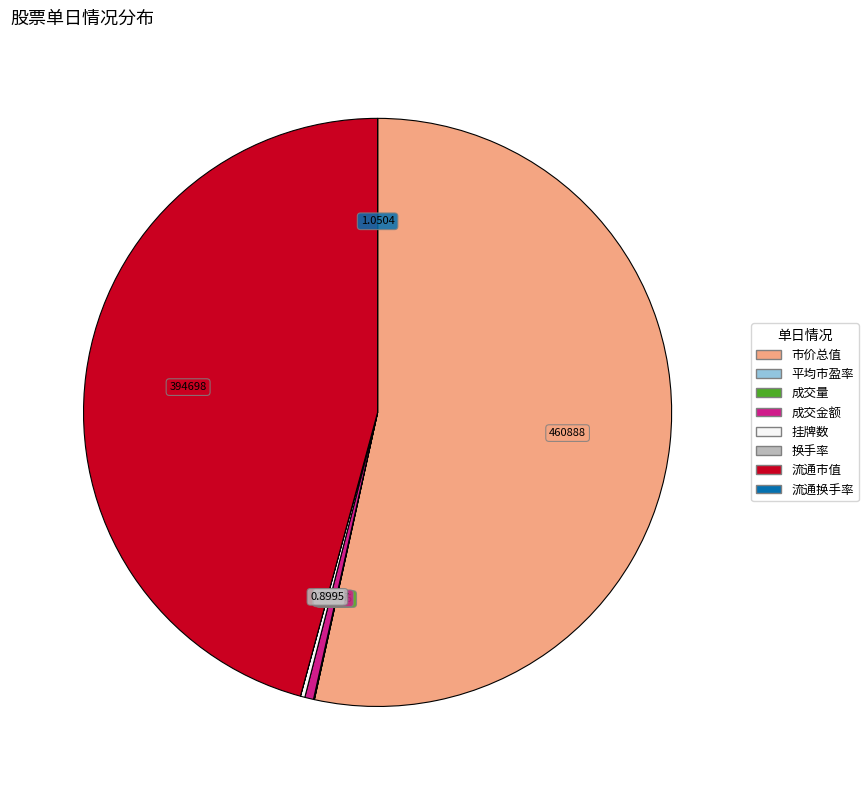

Does any single category account for the majority?

Yes